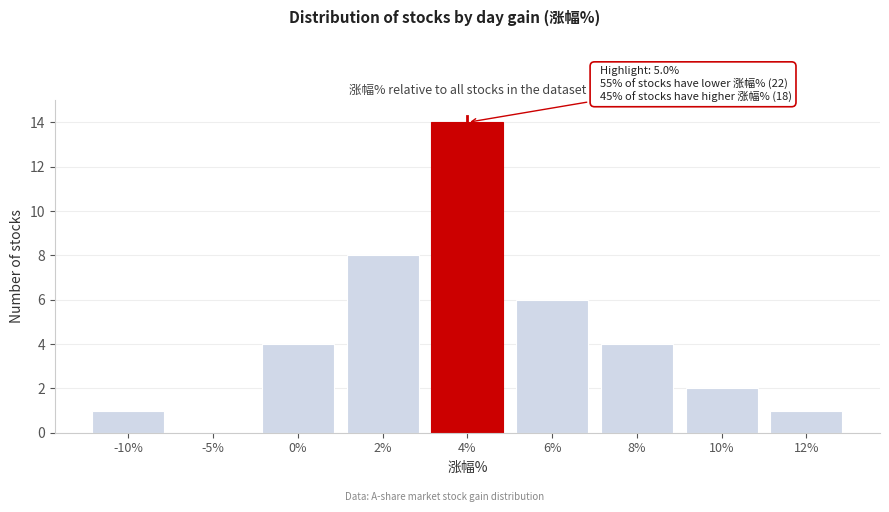

Reading left to right, what are all the values shown in this chart?

-10%=1	-5%=0	0%=4	2%=8	4%=14	6%=6	8%=4	10%=2	12%=1